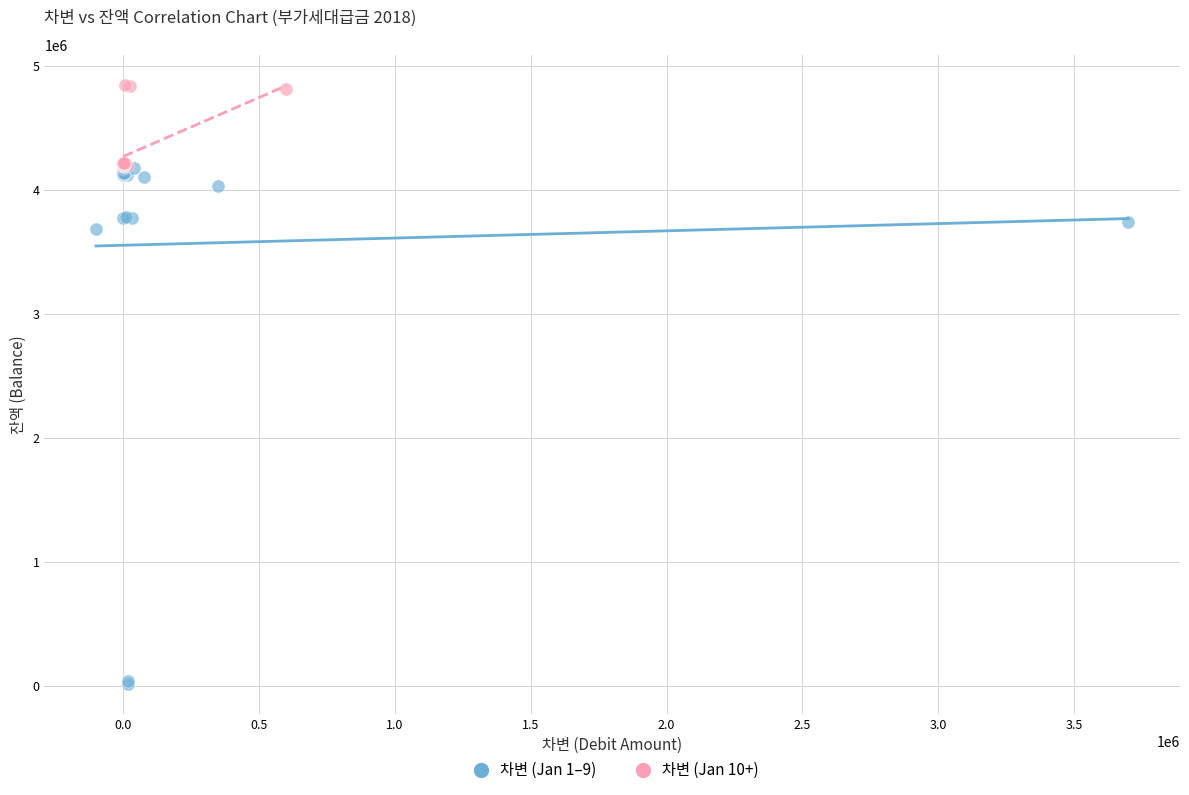

Which series contains the lowest Y value?

차변 (Jan 1–9)